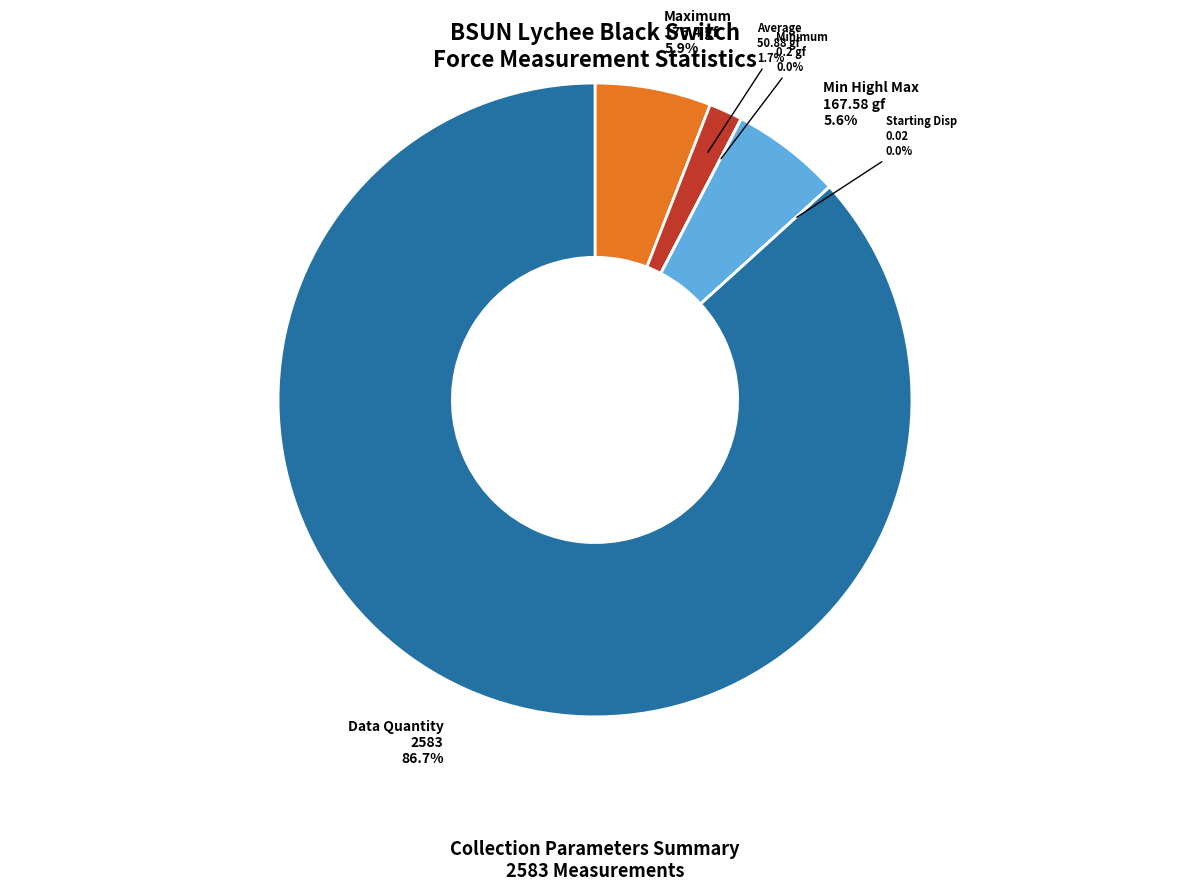

Is there any slice that represents more than half of the pie?

Yes